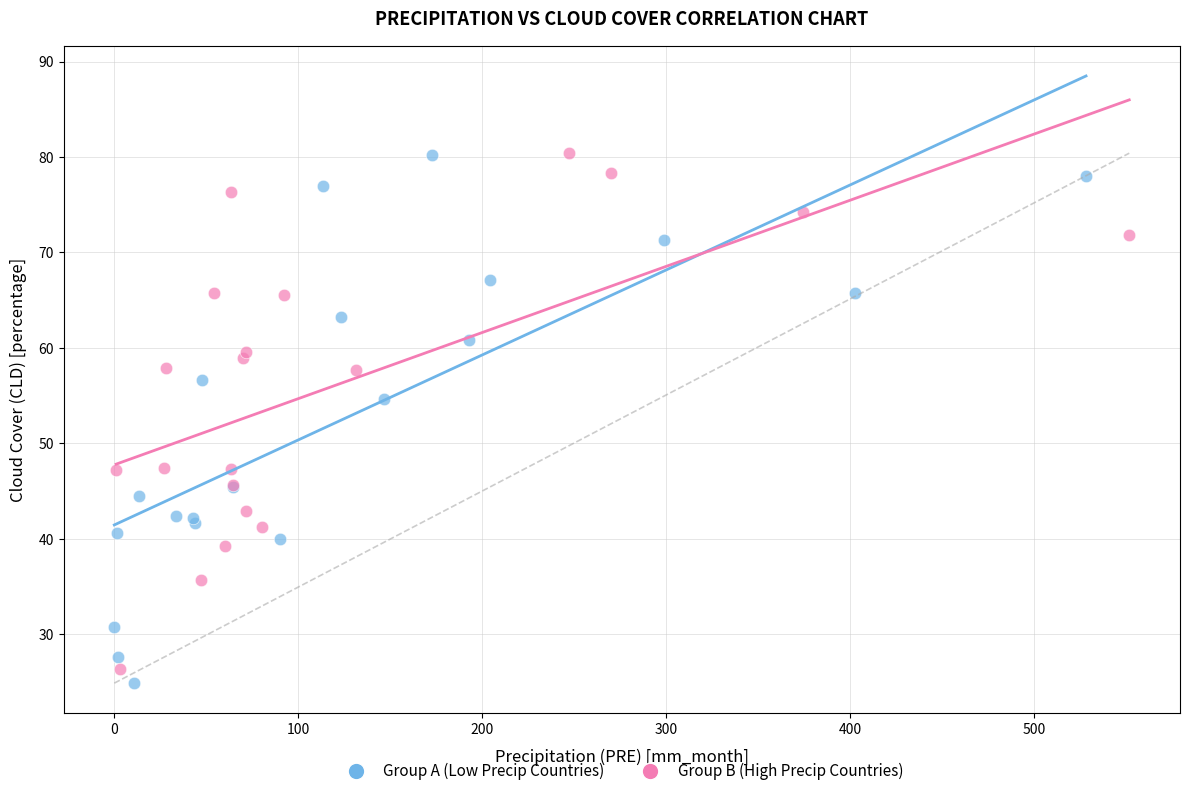

What are all the series names shown in the legend?

Group A (Low Precip Countries), Group B (High Precip Countries)